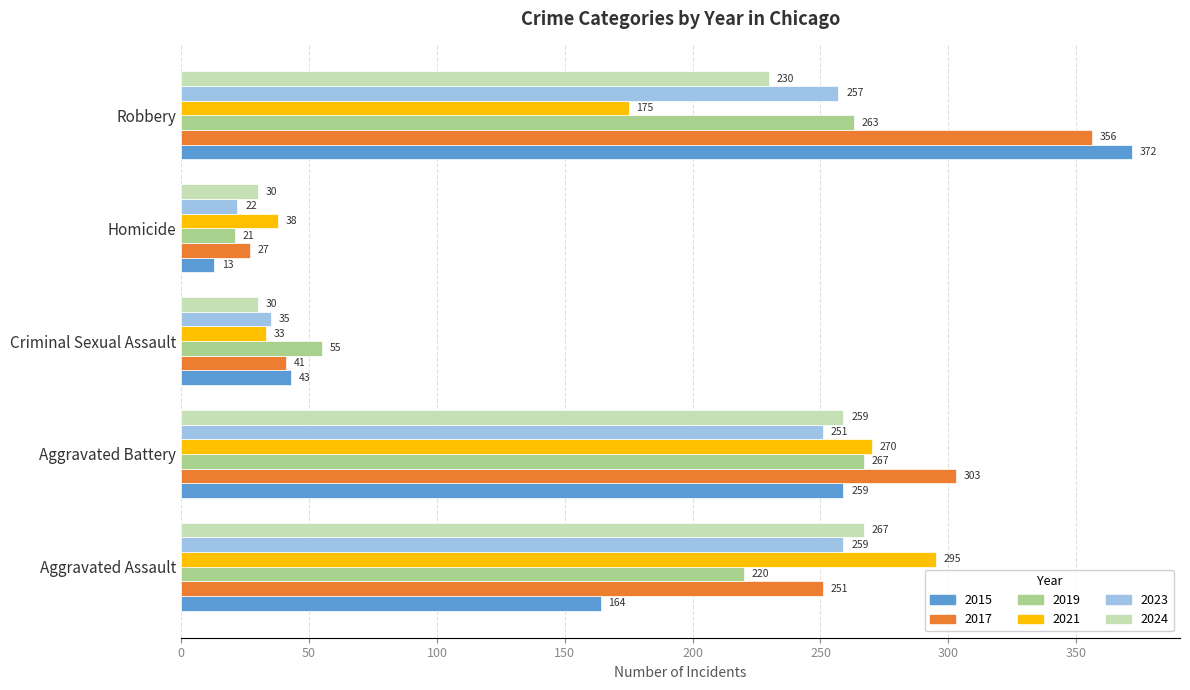

Rank the categories by 2021 value from lowest to highest.

Criminal Sexual Assault, Homicide, Robbery, Aggravated Battery, Aggravated Assault